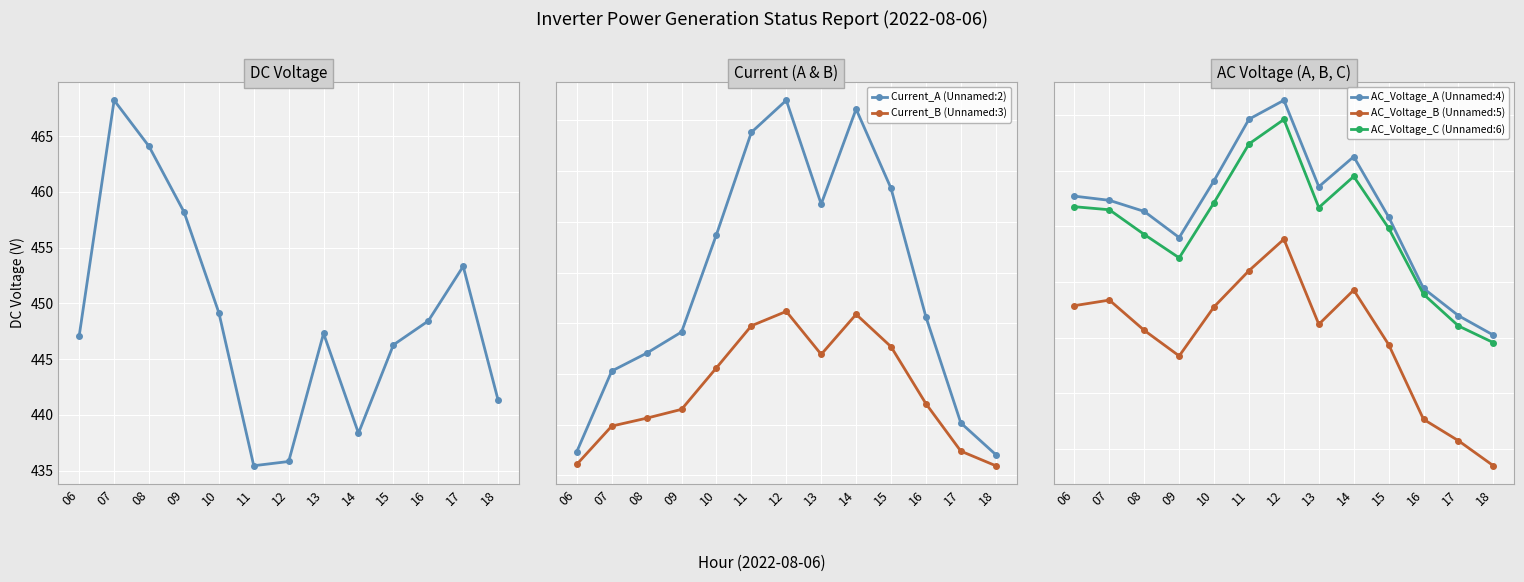

What is the difference between the highest and lowest values at 15?

433.6